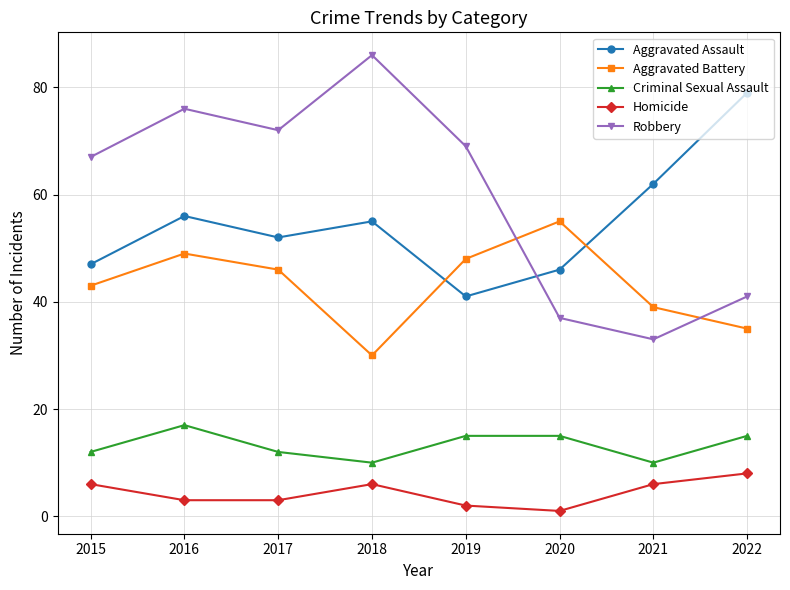

How many series are shown in this chart?

5